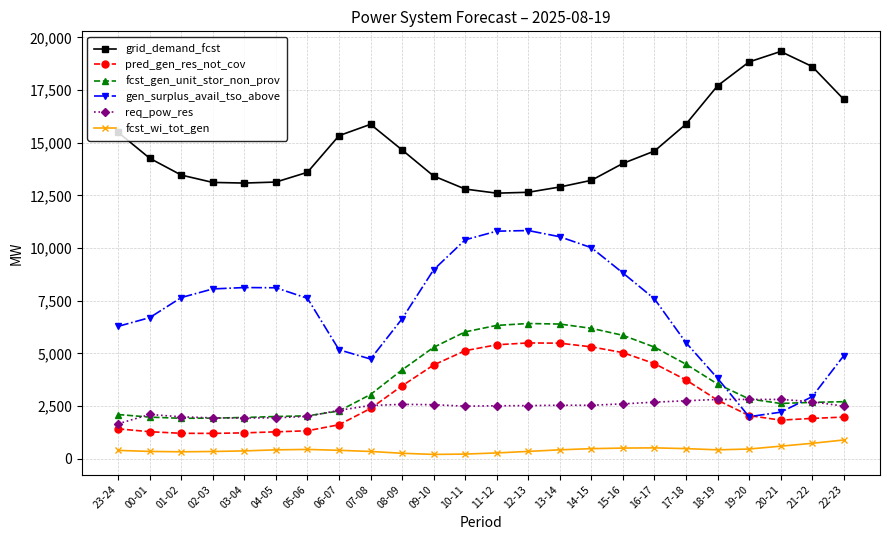

The value of req_pow_res at 03-04 is 1928. True or false?

True